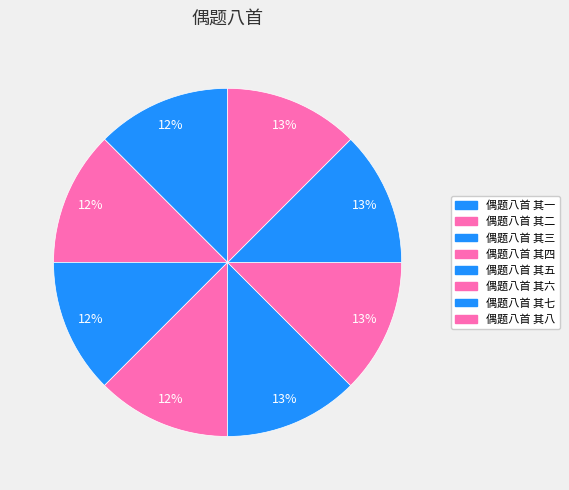

Which has a higher value, 偶题八首 其六 or 偶题八首 其八?

偶题八首 其八